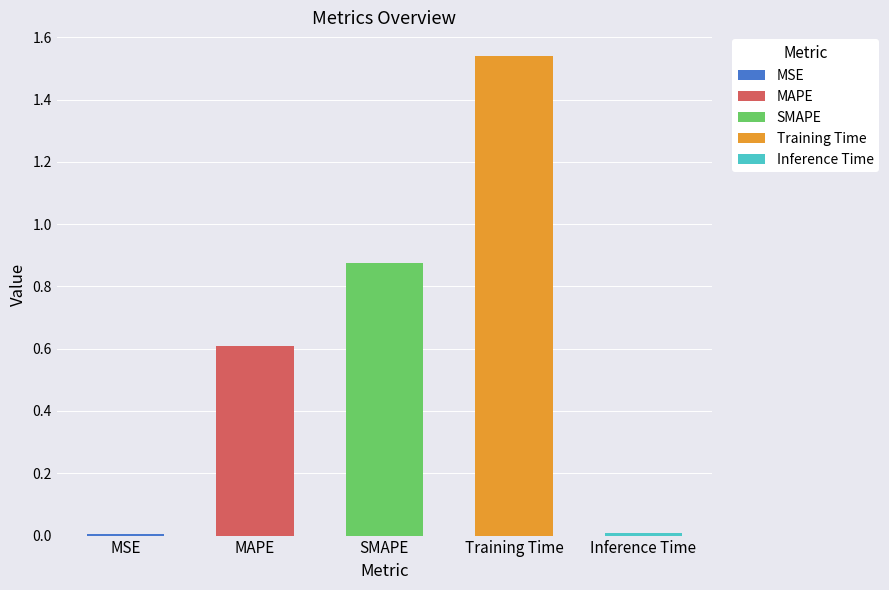

The chart shows a value of 0.0 at Inference Time. True or false?

True